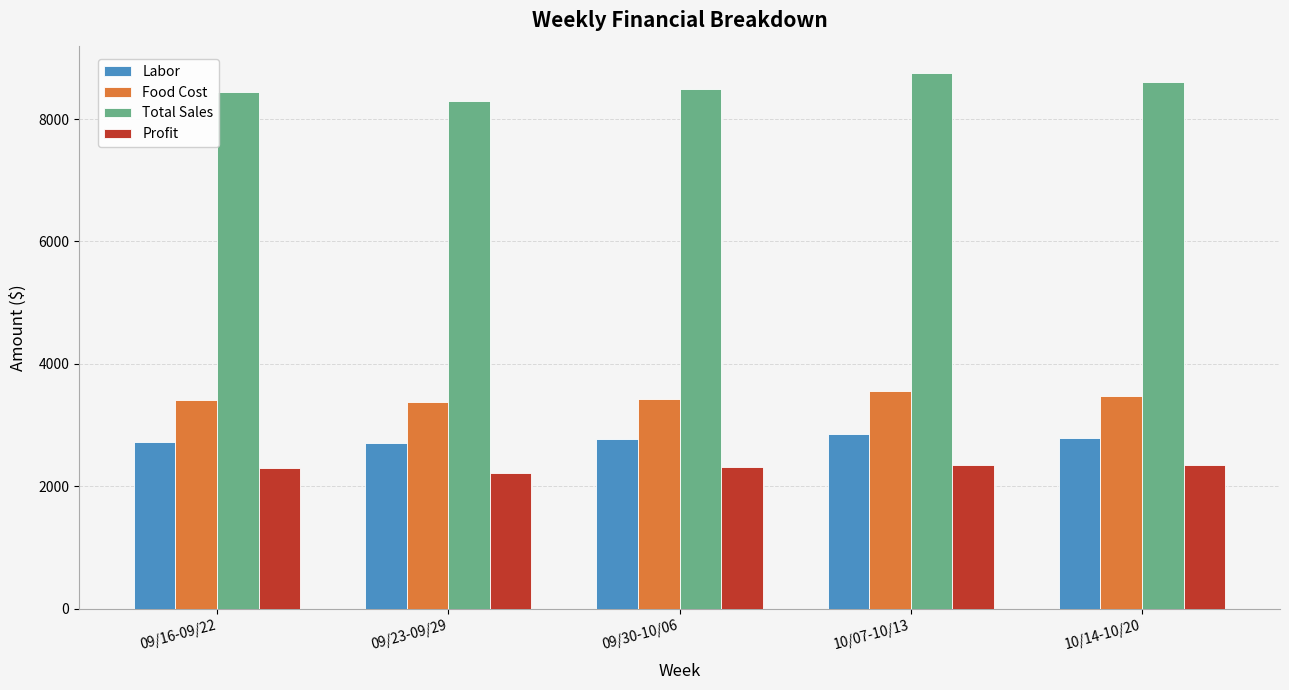

Rank the series by their maximum value, from lowest to highest.

Profit, Labor, Food Cost, Total Sales